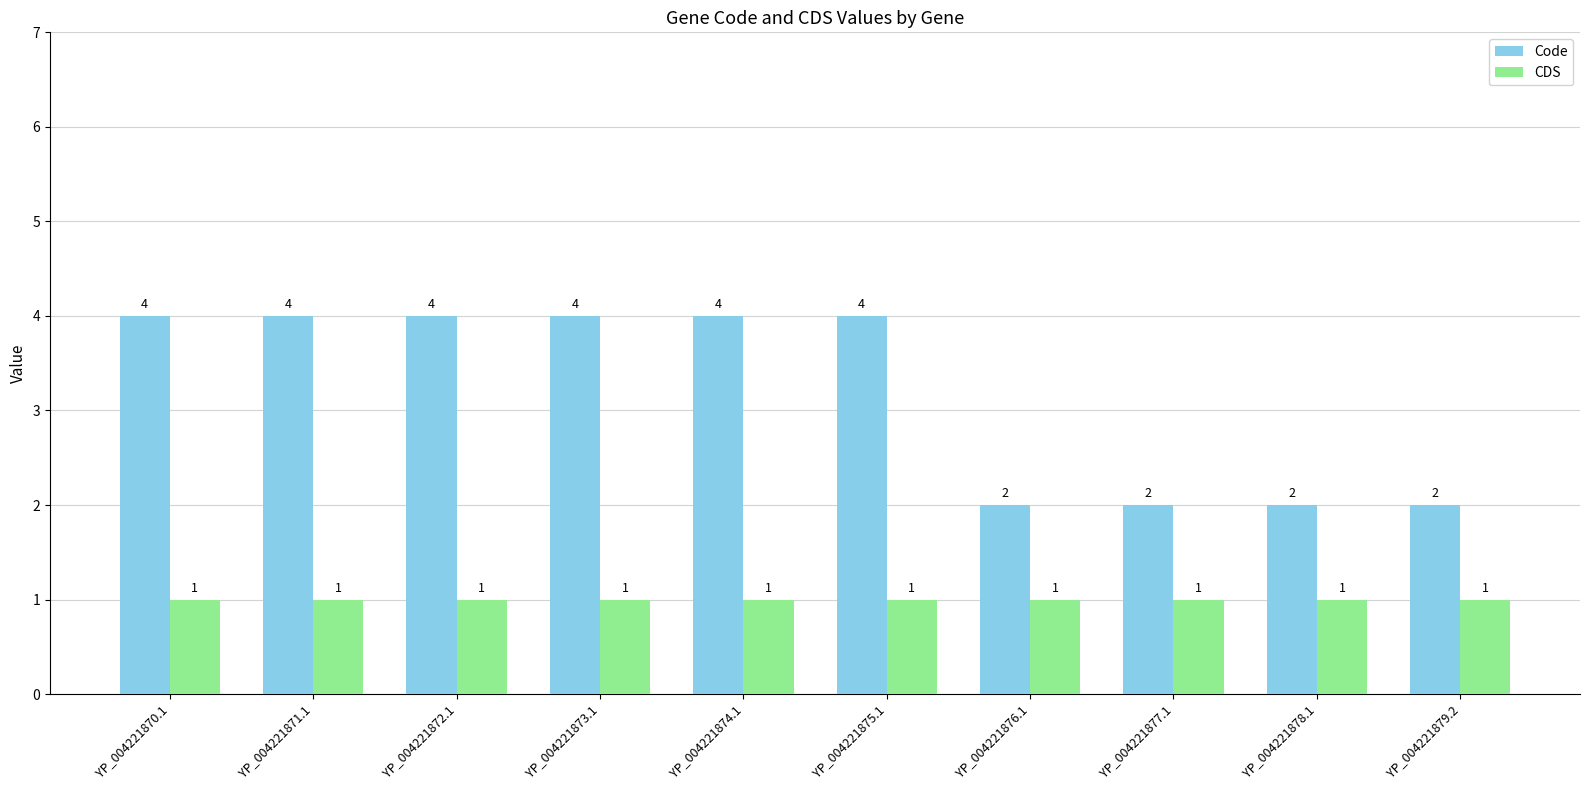

How many bars are there in each group?

2